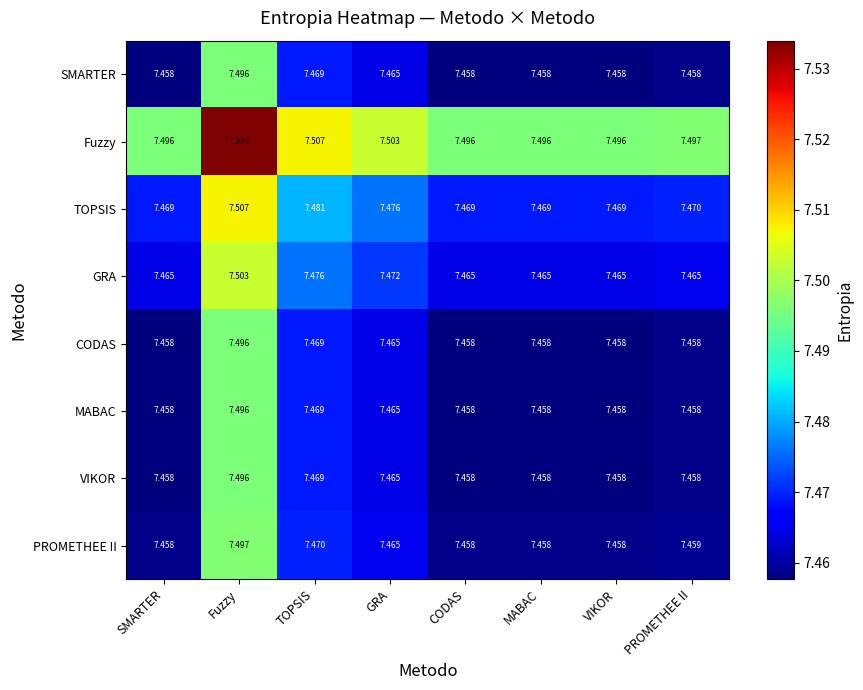

Which category has the highest value in the PROMETHEE II series?

Fuzzy